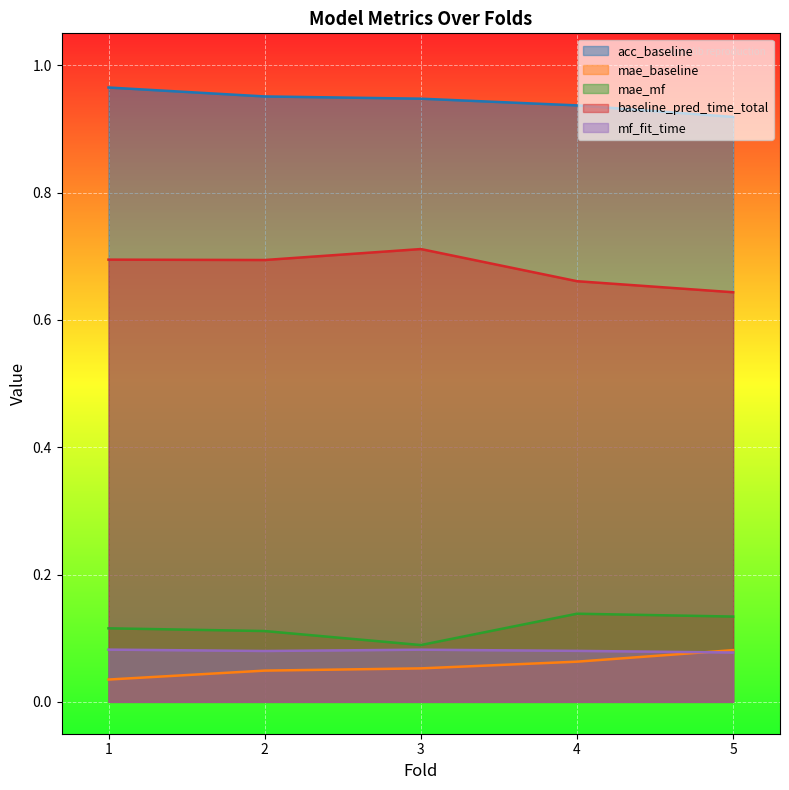

What is the sum of the mae_mf values at 3 and 1?

0.2